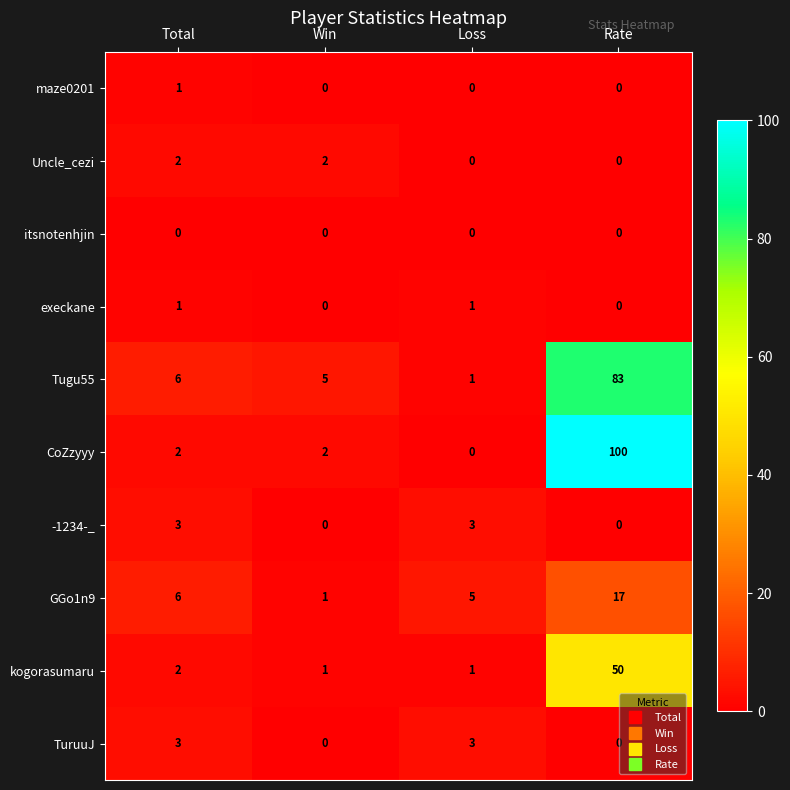

List the labels in order of GGo1n9 value, largest first.

Rate, Total, Loss, Win